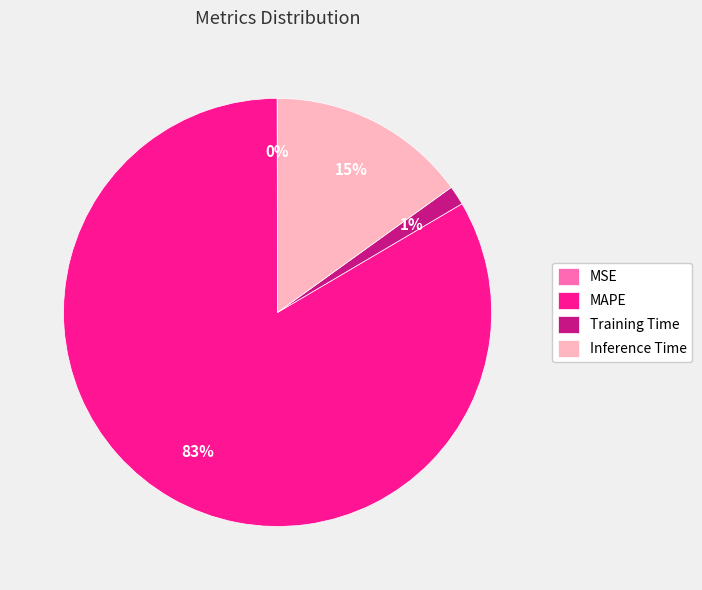

To the nearest percent, what portion does Inference Time represent?

15%